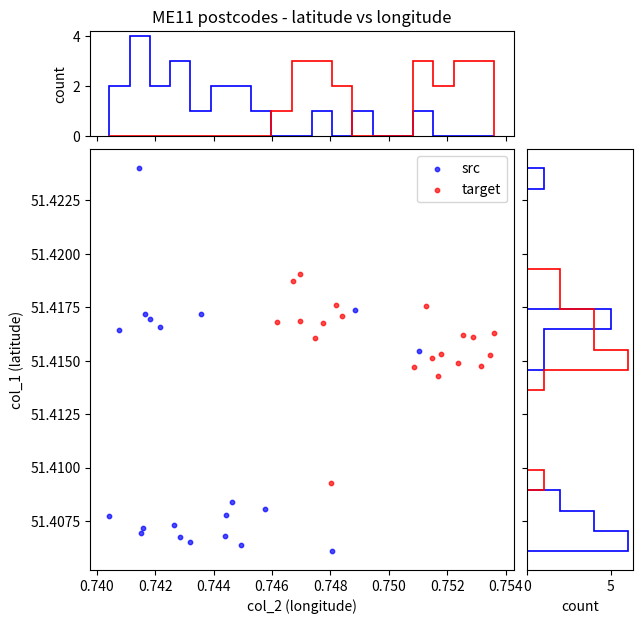

What are all the series names shown in the legend?

src, target